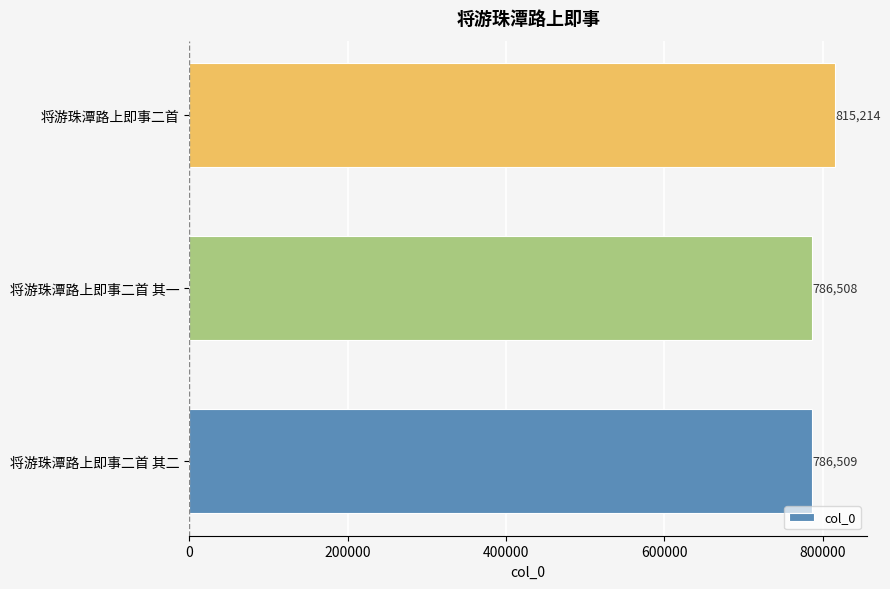

What is the ratio of the value at 将游珠潭路上即事二首 to the value at 将游珠潭路上即事二首 其一?

1.0